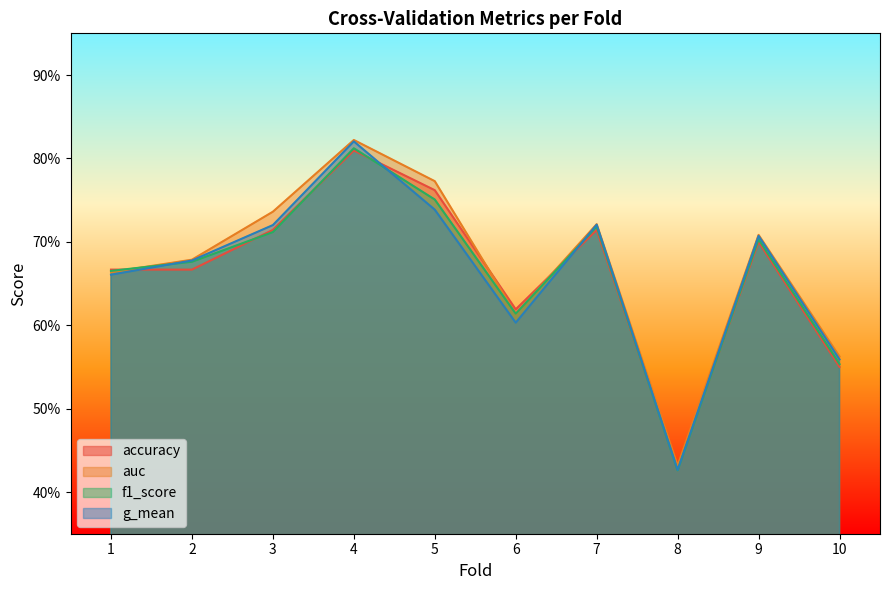

Reading right to left, what are all the values shown in this chart?

accuracy: 0.6	0.7	0.4	0.7	0.6	0.8	0.8	0.7	0.7	0.7
auc: 0.6	0.7	0.4	0.7	0.6	0.8	0.8	0.7	0.7	0.7
f1_score: 0.6	0.7	0.4	0.7	0.6	0.8	0.8	0.7	0.7	0.7
g_mean: 0.6	0.7	0.4	0.7	0.6	0.7	0.8	0.7	0.7	0.7